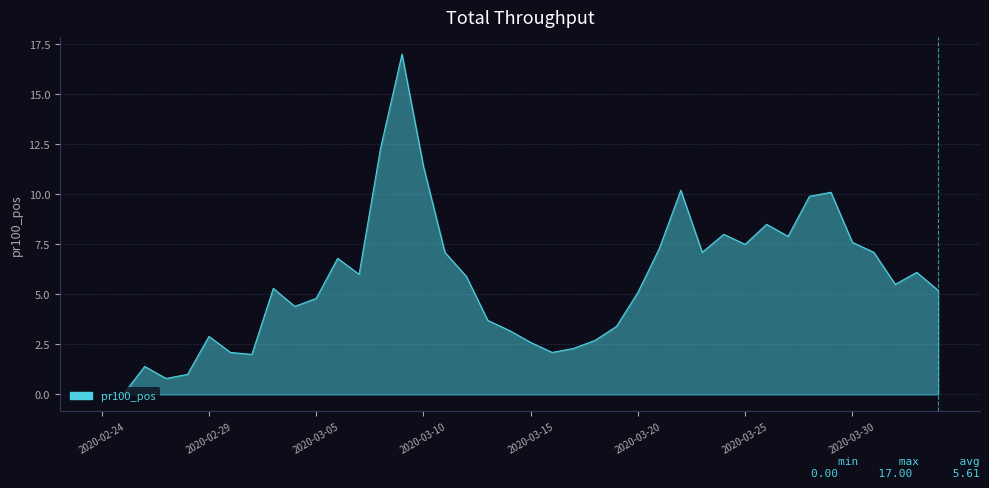

What is the difference between the maximum and minimum values?

17.0